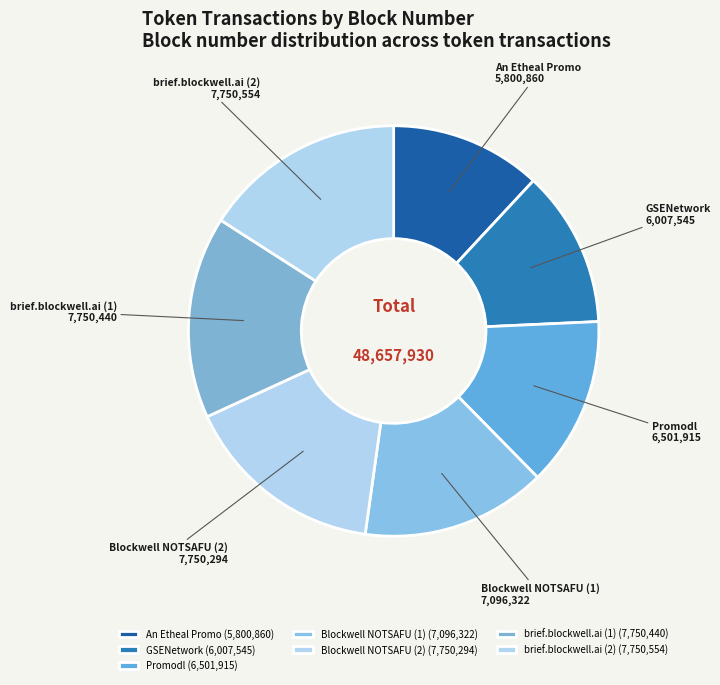

Combined, do Blockwell NOTSAFU (2) and Promodl account for over 50%?

No